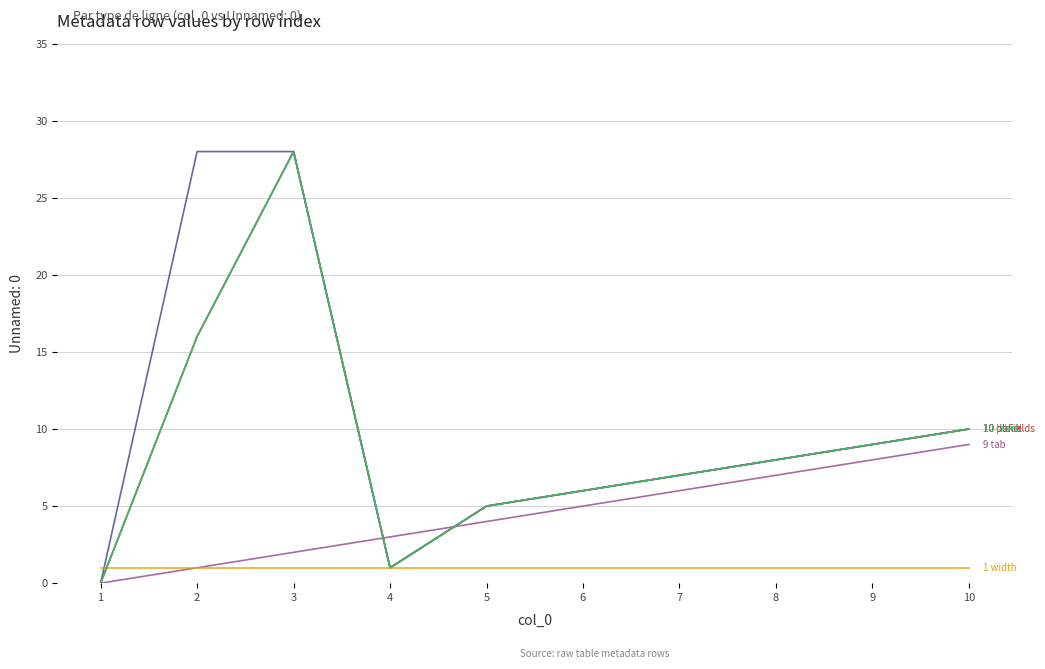

Is this an area chart (filled region under the line)?

No